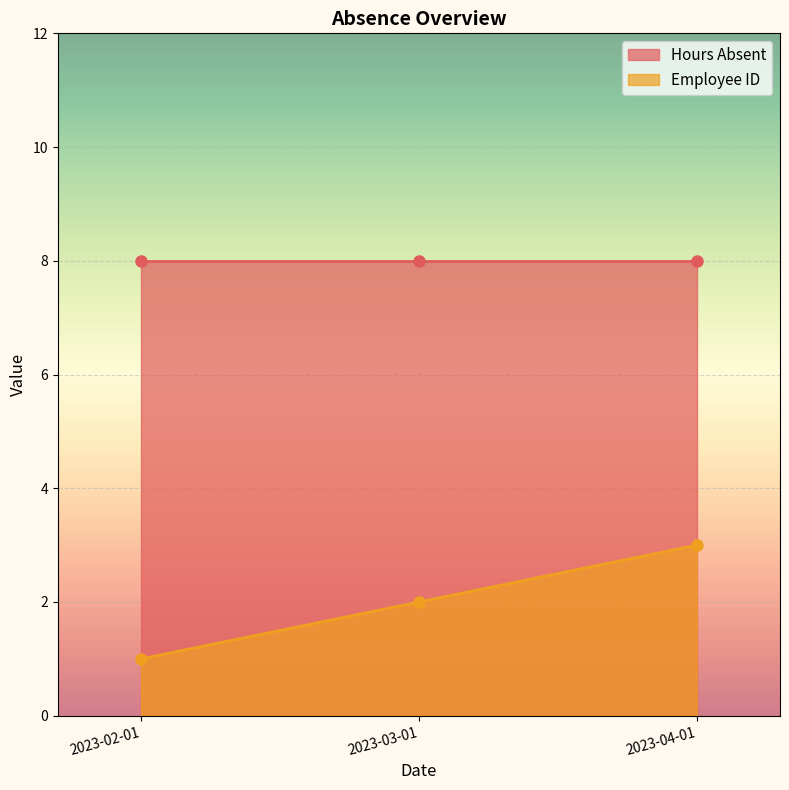

The value at 2023-02-01 is 1. True or false?

True